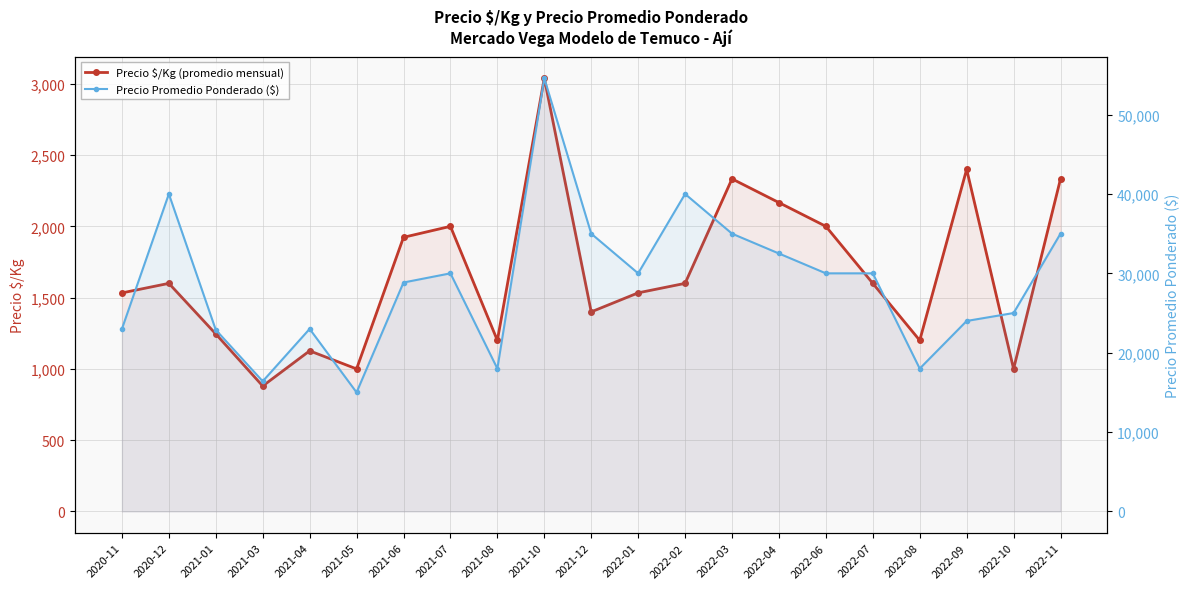

Is it true that Precio $/Kg (promedio mensual) equals 1630.7 at 2021-05?

False